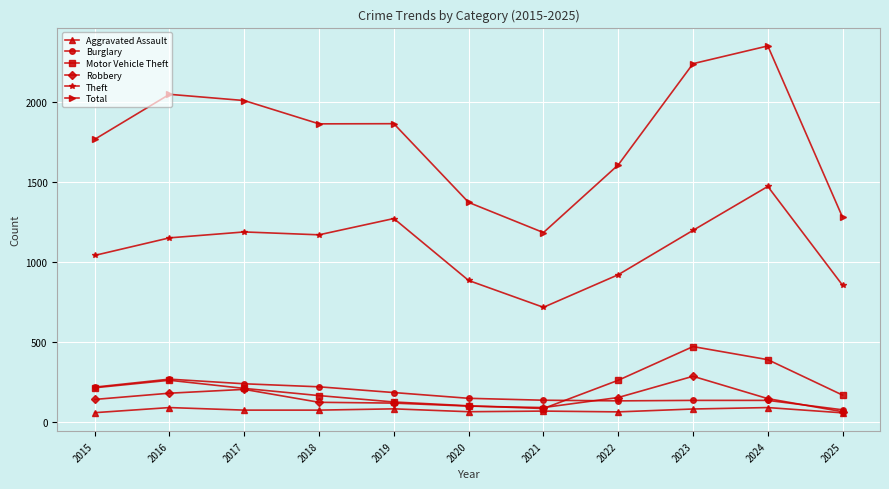

True or false: Aggravated Assault and Theft intersect in this chart.

False